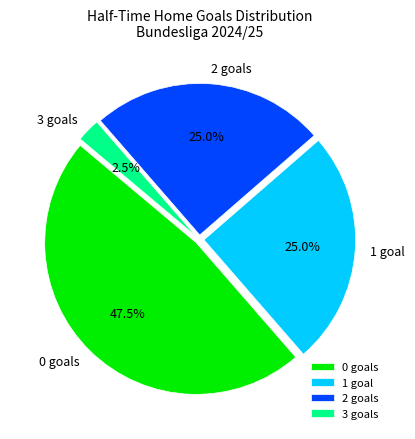

Count the number of slices in the pie.

4